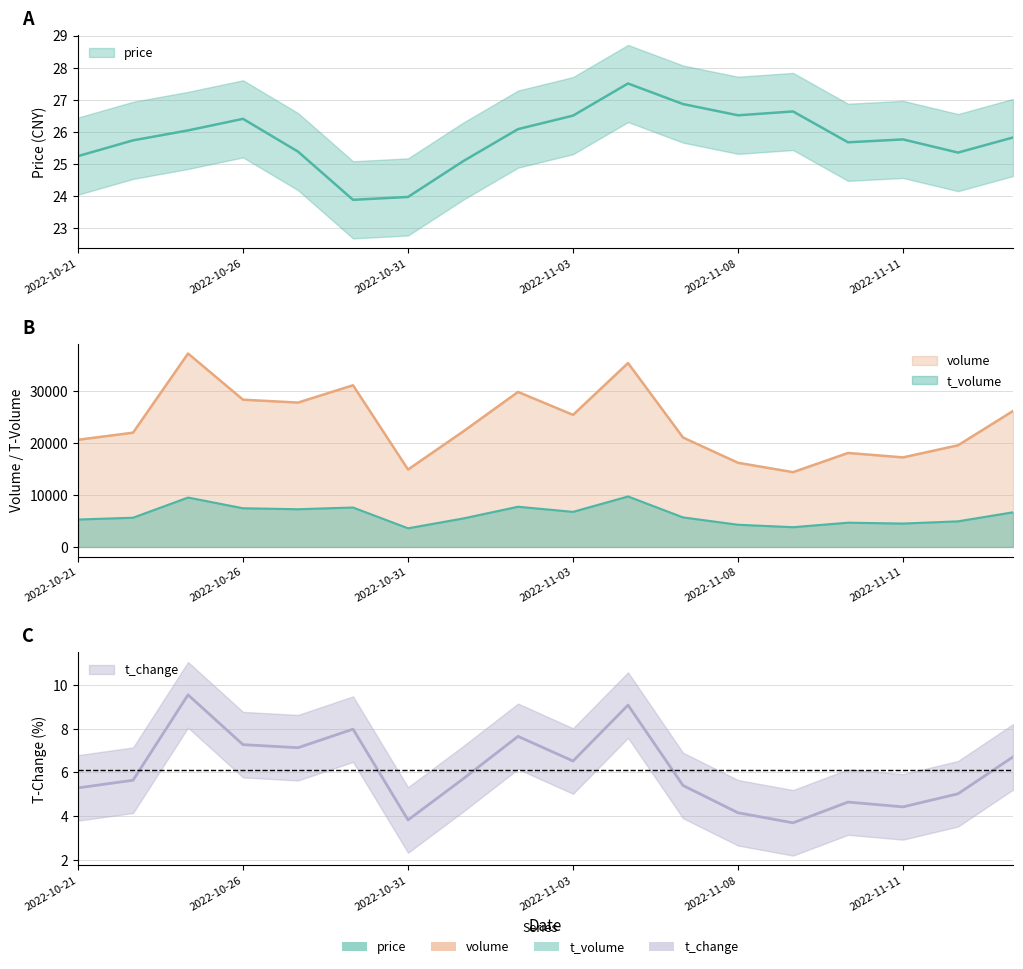

What is the minimum value for volume?

14409.0